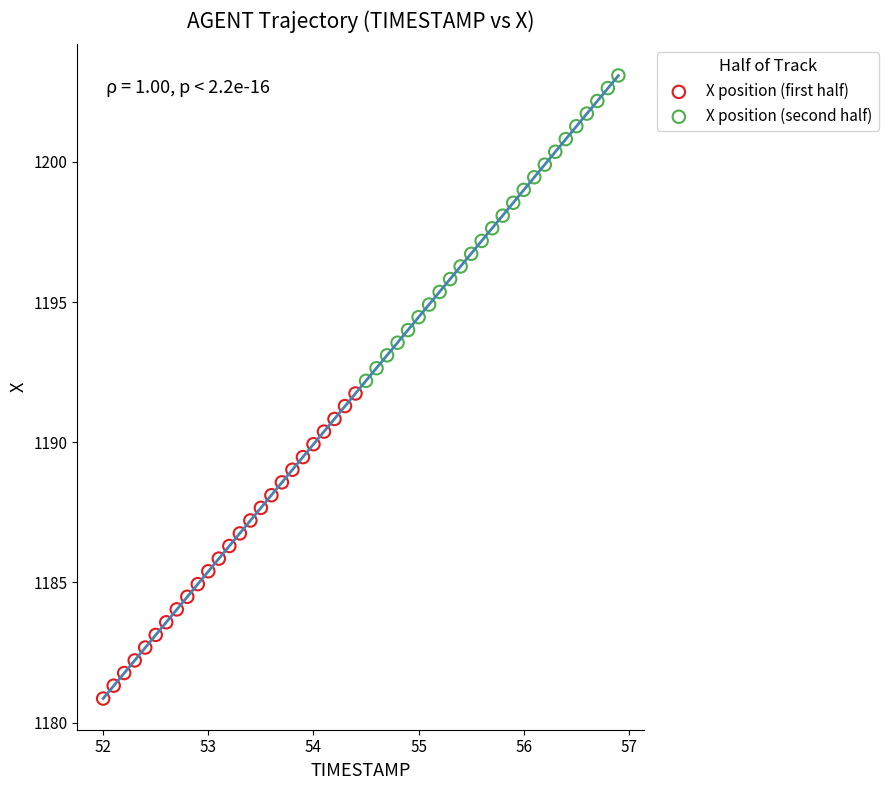

Which series reaches the minimum Y coordinate?

X position (first half)